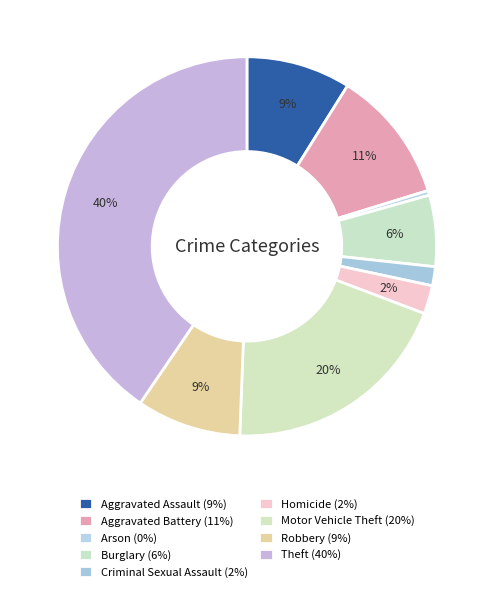

Count the number of slices in the pie.

9